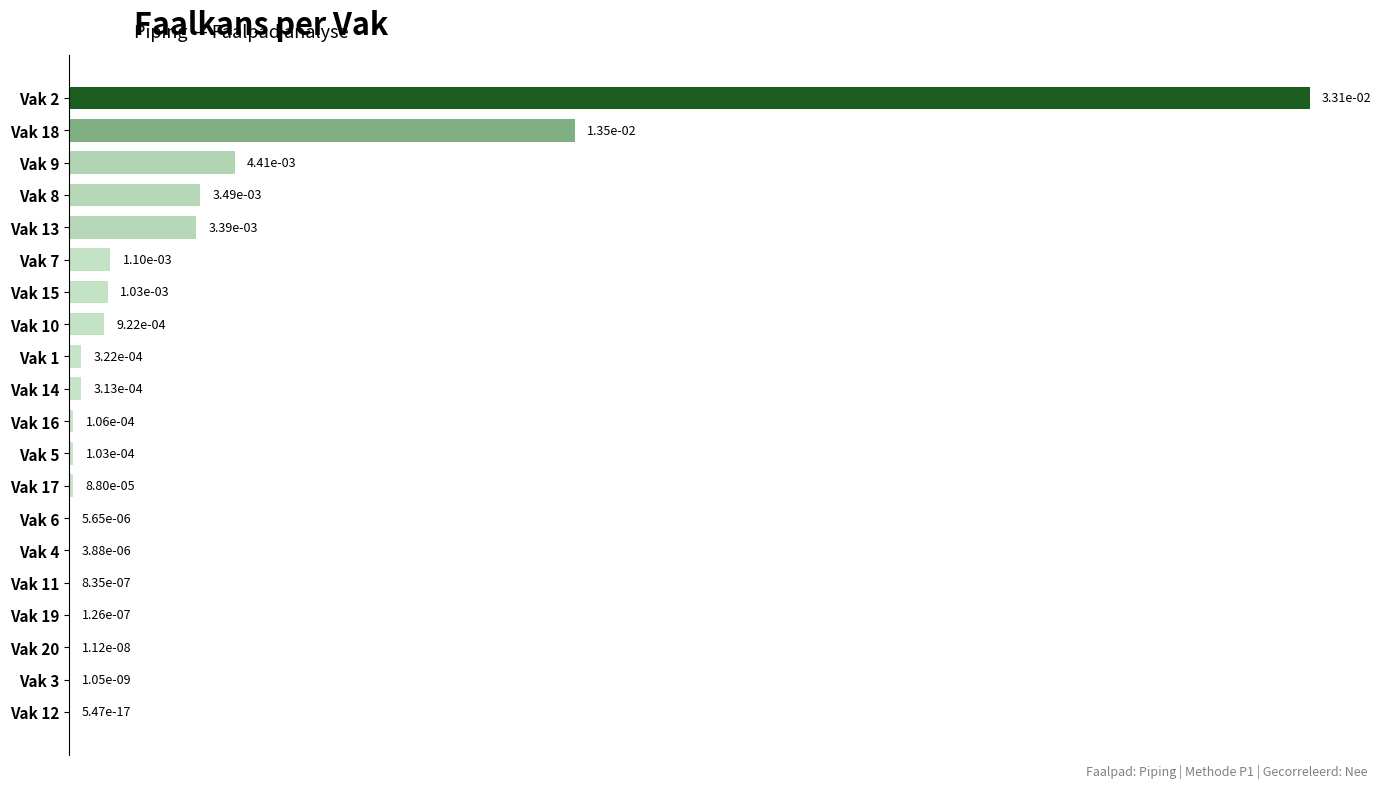

The value at Vak 9 is 0.0. True or false?

True